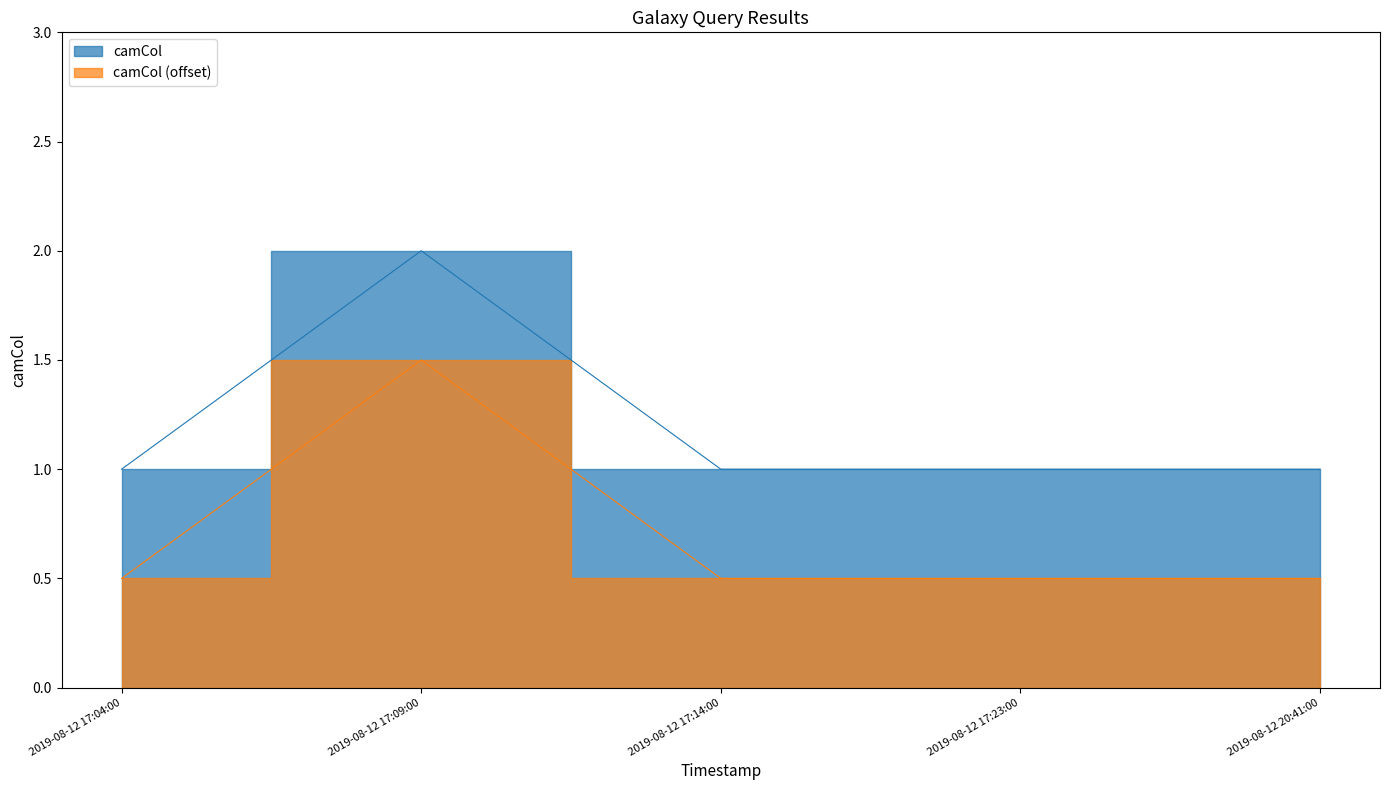

Rank the categories by value from lowest to highest.

2019-08-12 17:04:00, 2019-08-12 17:14:00, 2019-08-12 17:23:00, 2019-08-12 20:41:00, 2019-08-12 17:09:00